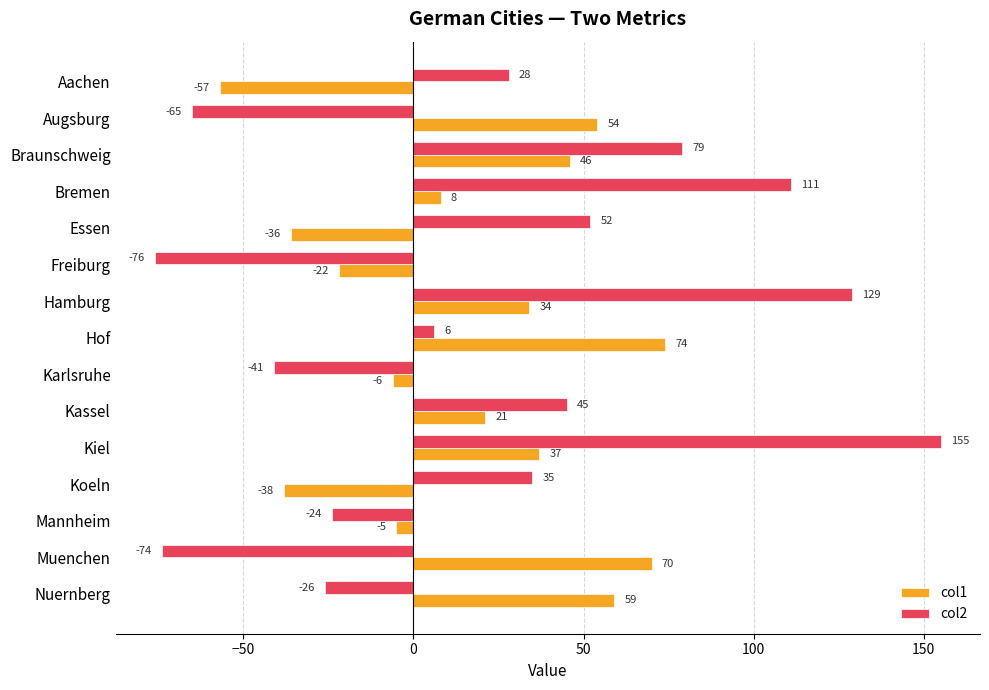

The col2 series shows 85 at Kiel. True or false?

False